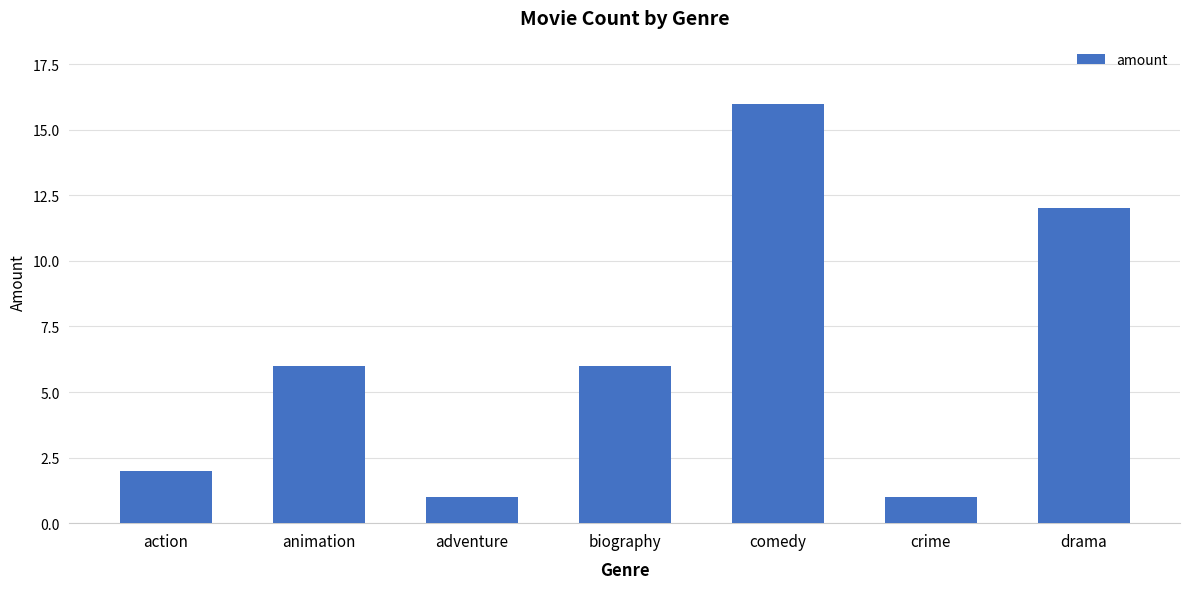

What is the minimum value shown in the chart?

1